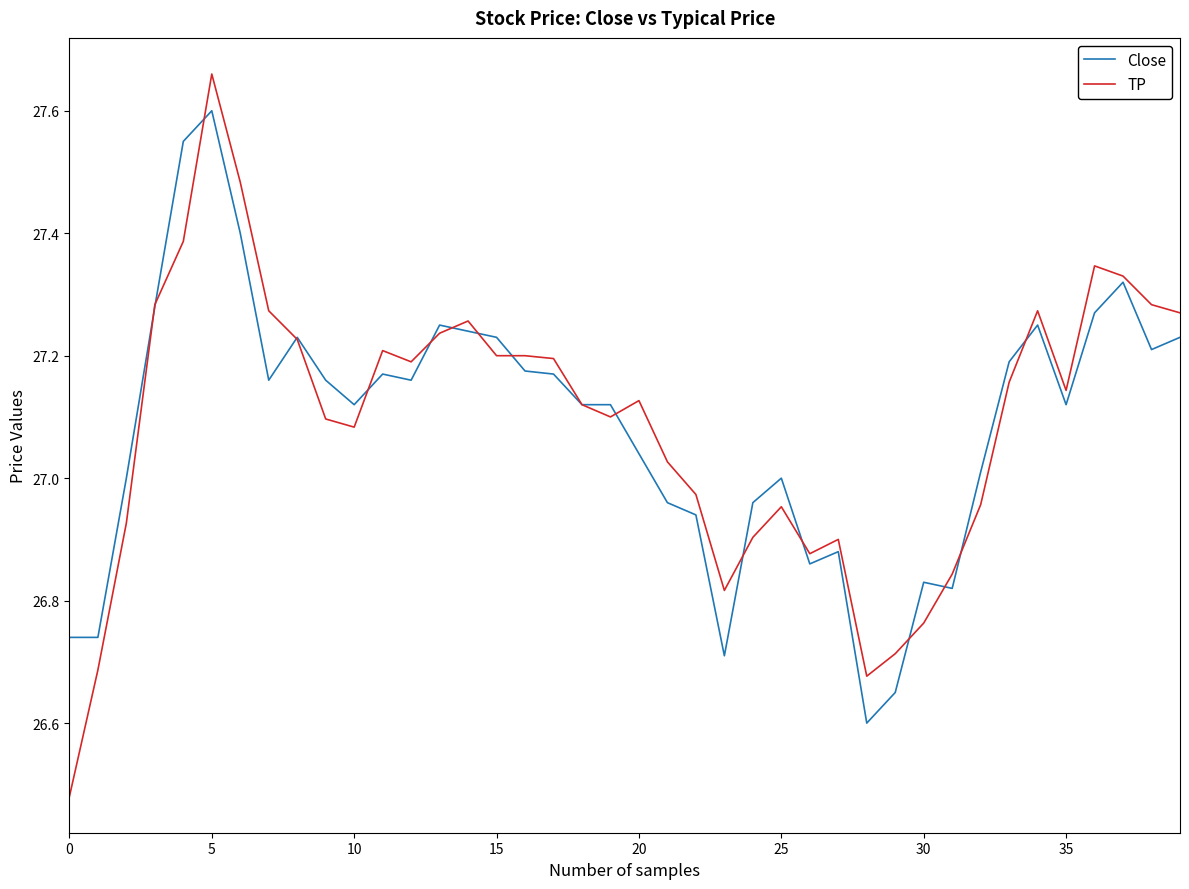

Which series has the widest spread of values?

TP